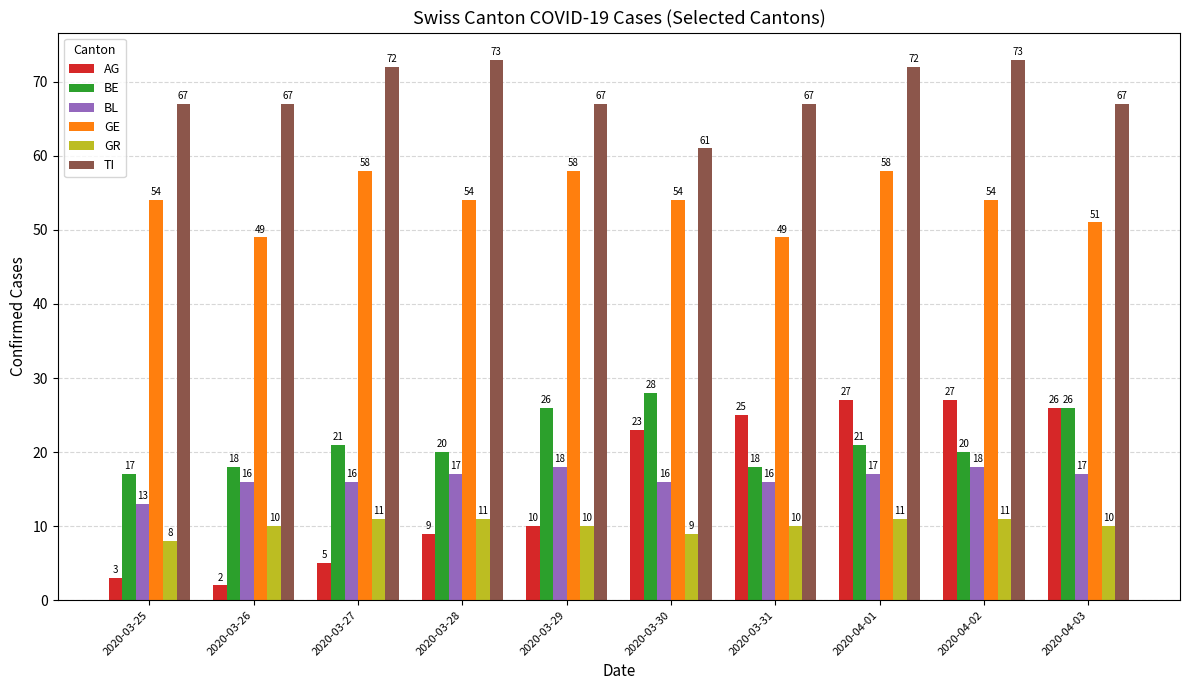

Is the value of GE at 2020-04-01 greater than the value of BE at 2020-03-25?

Yes